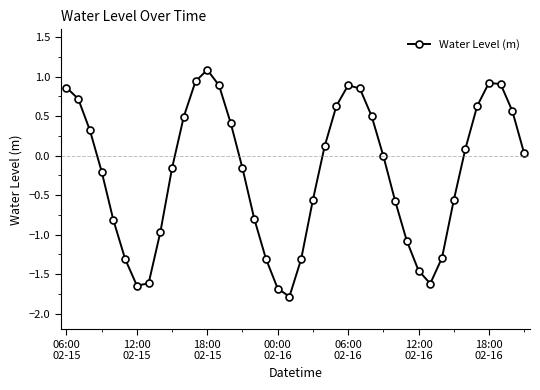

What is the smallest value displayed?

-1.8